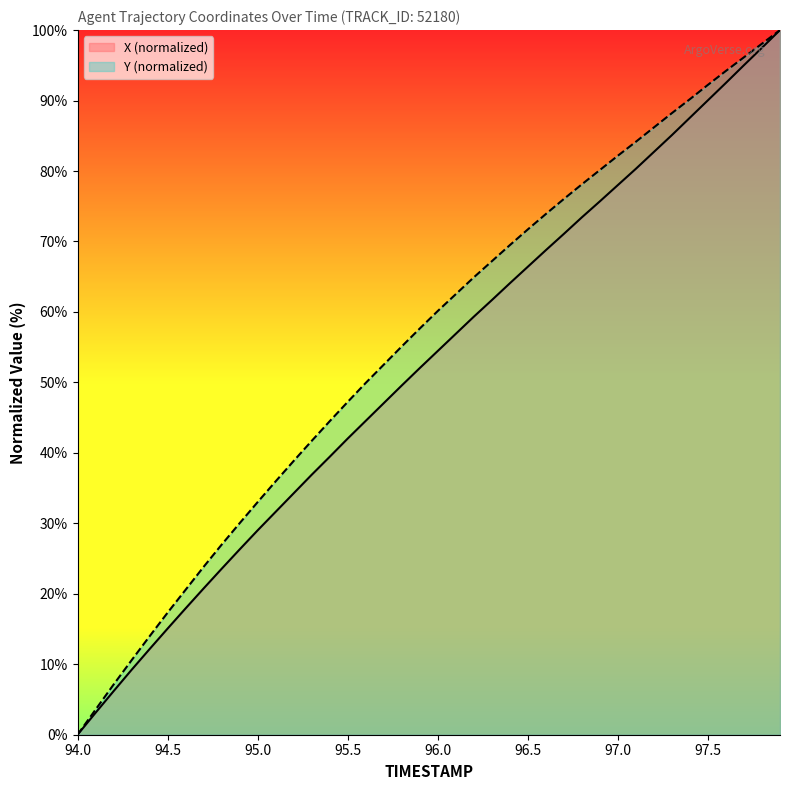

What is the difference between the maximum and second lowest values in the Y series?

96.4